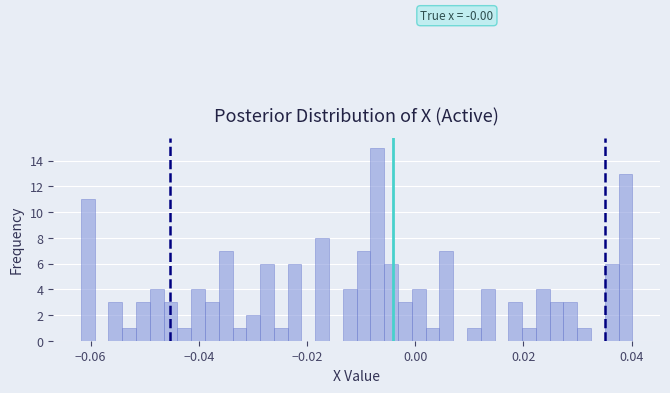

Around what value on the x-axis is the tallest bar? Give the approximate position of its centre, as read against the axis.

-0.006